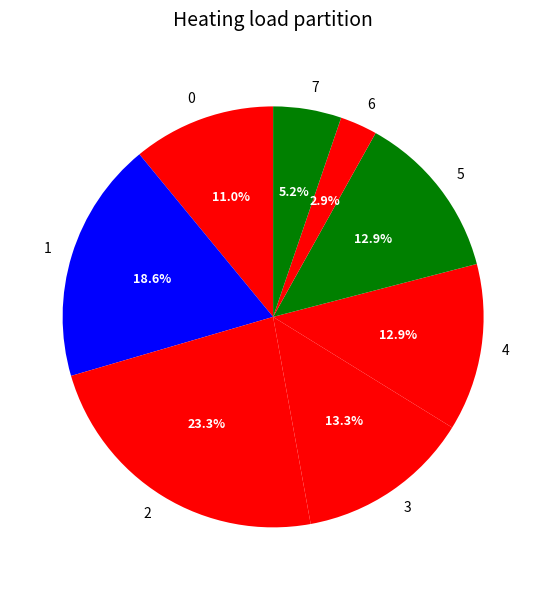

How many slices are in this pie chart?

8